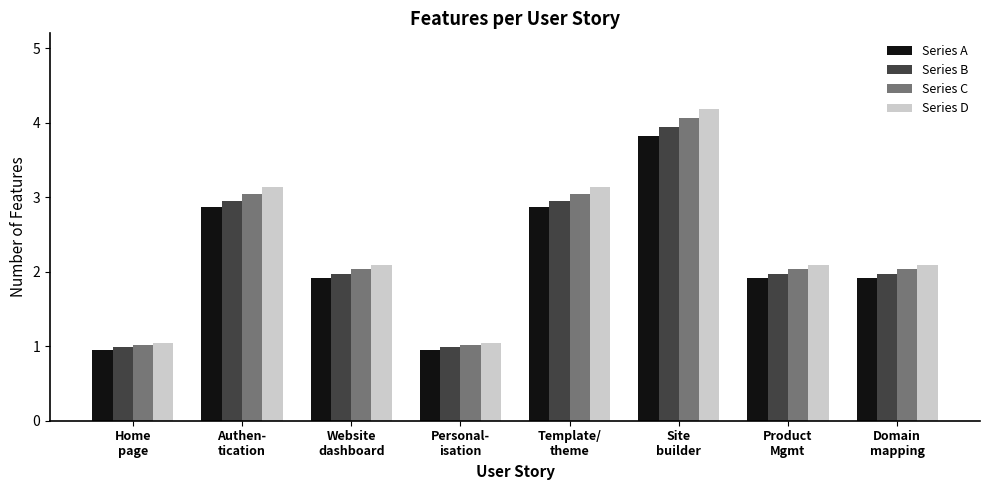

Which category has the highest value in the Series B series?

Site
builder